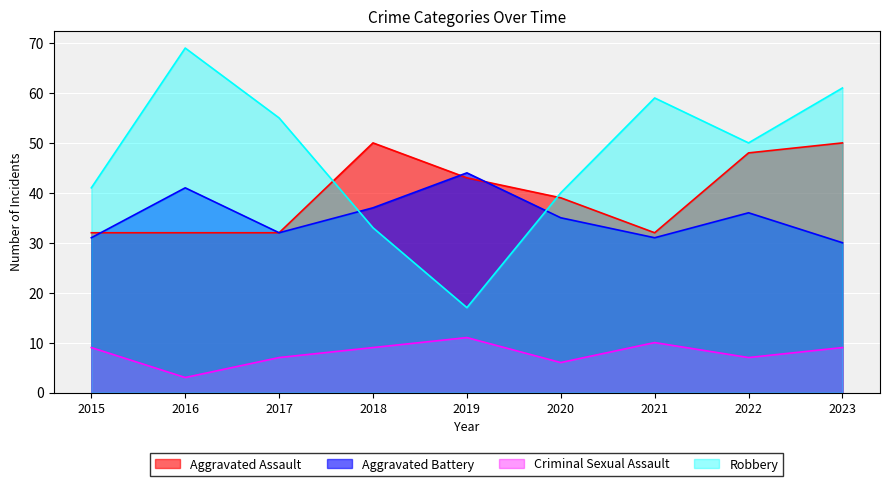

Is it true that Robbery equals 27 at 2019?

False